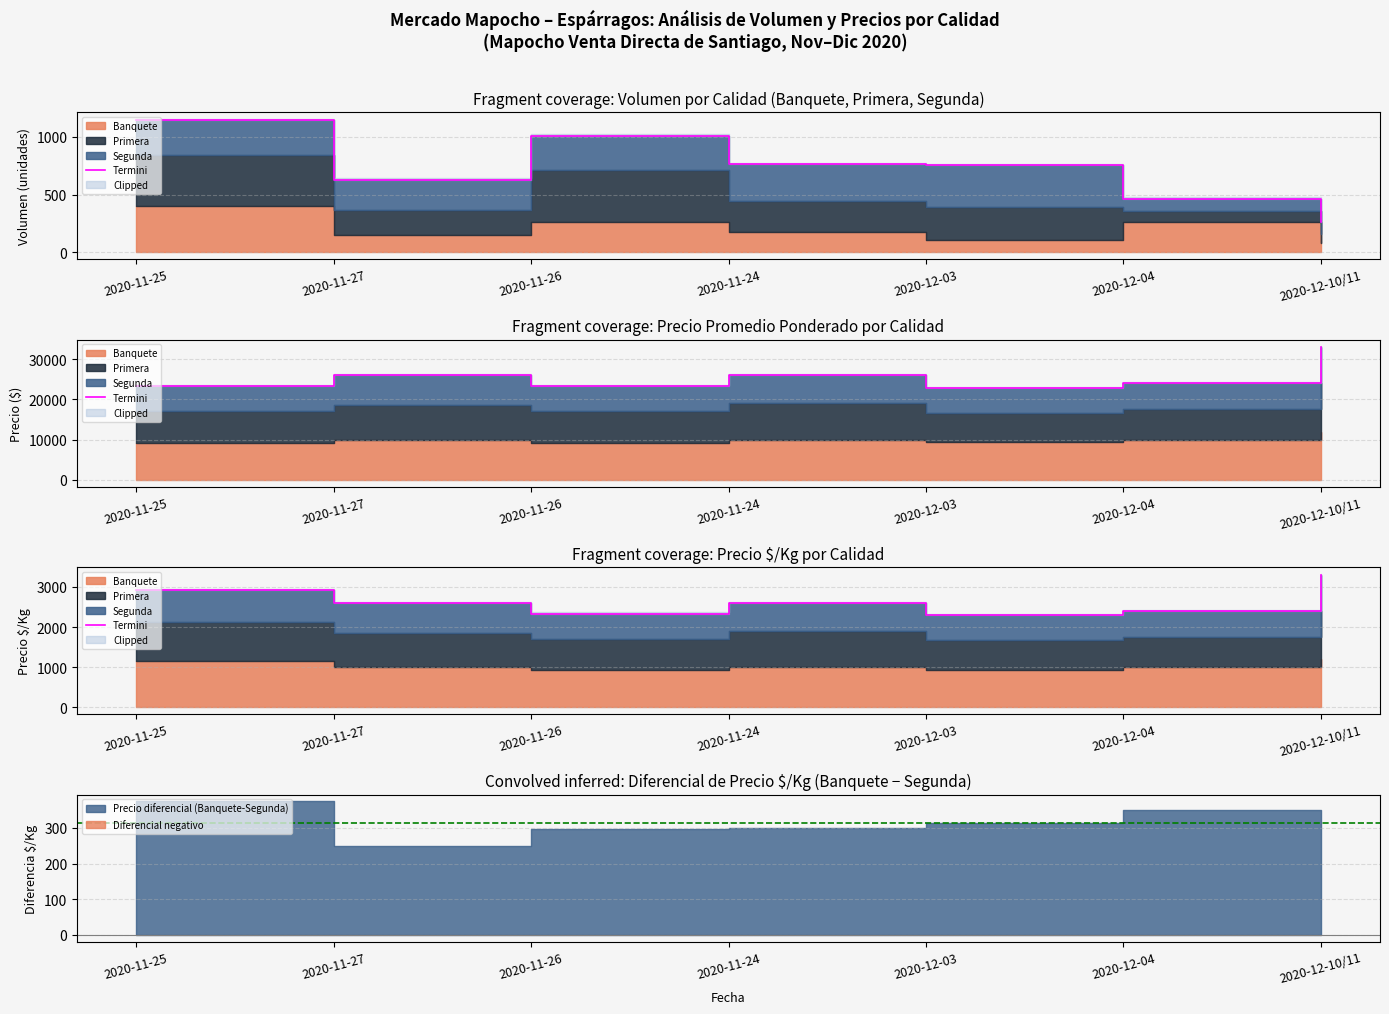

Is it true that the value at 2020-11-24 is 2600?

True